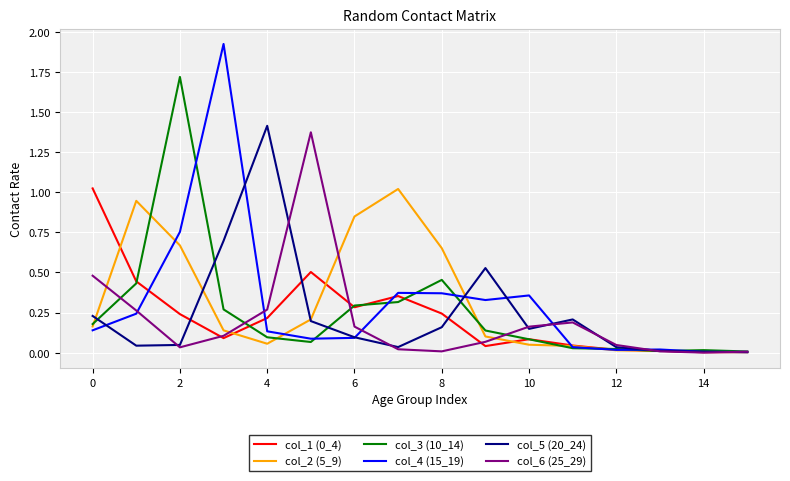

Which series has the largest range (max minus min)?

col_4 (15_19)